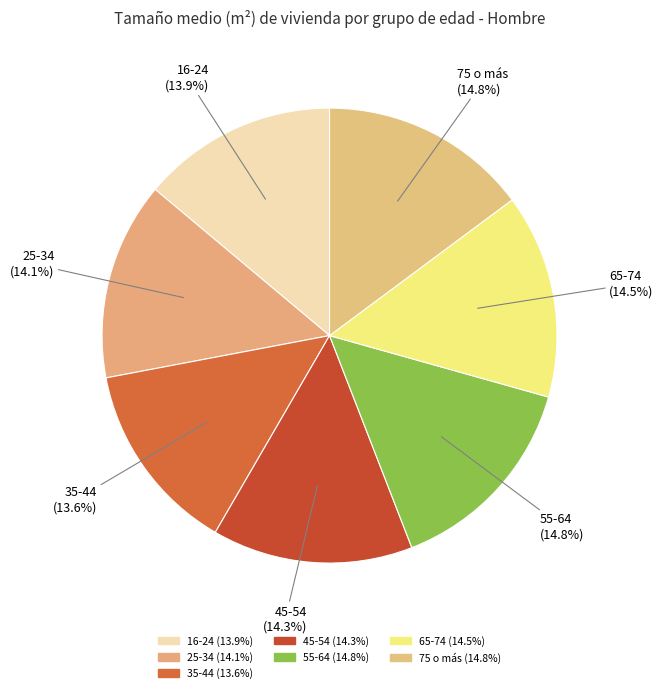

What is the change in value from 25-34 to 65-74?

+3.1